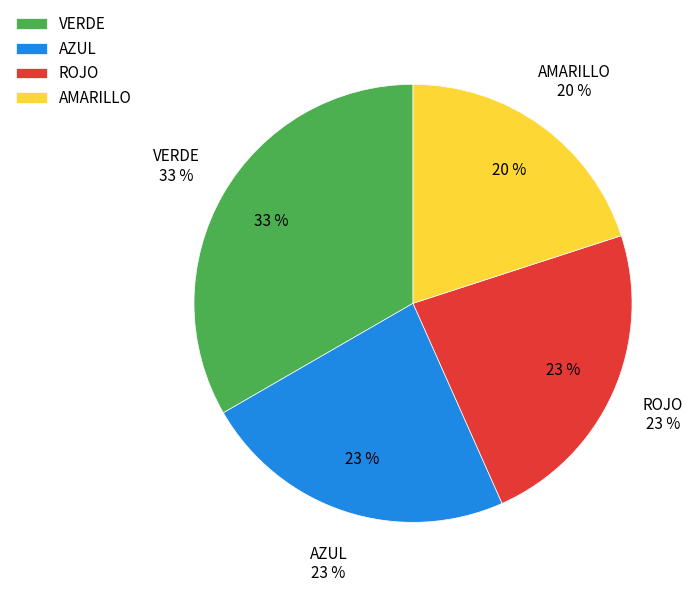

Is there a majority slice in this chart?

No